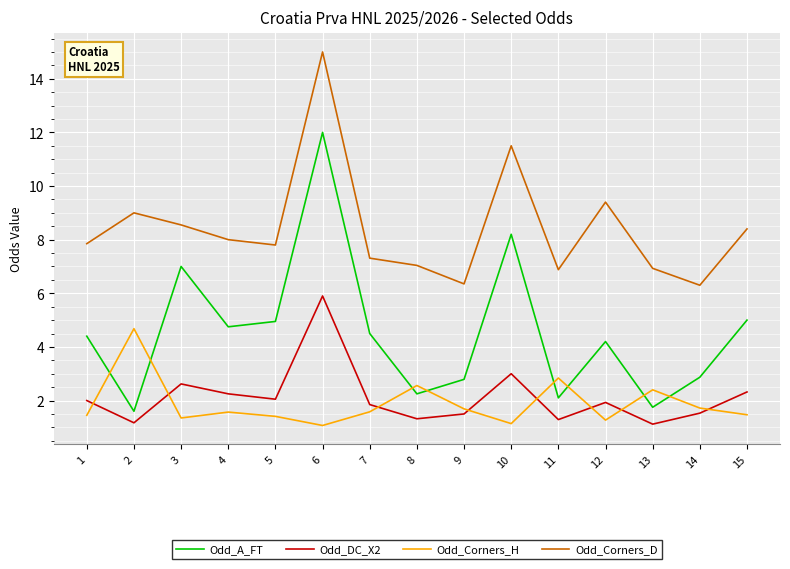

What are all the series names shown in the legend?

Odd_A_FT, Odd_DC_X2, Odd_Corners_H, Odd_Corners_D